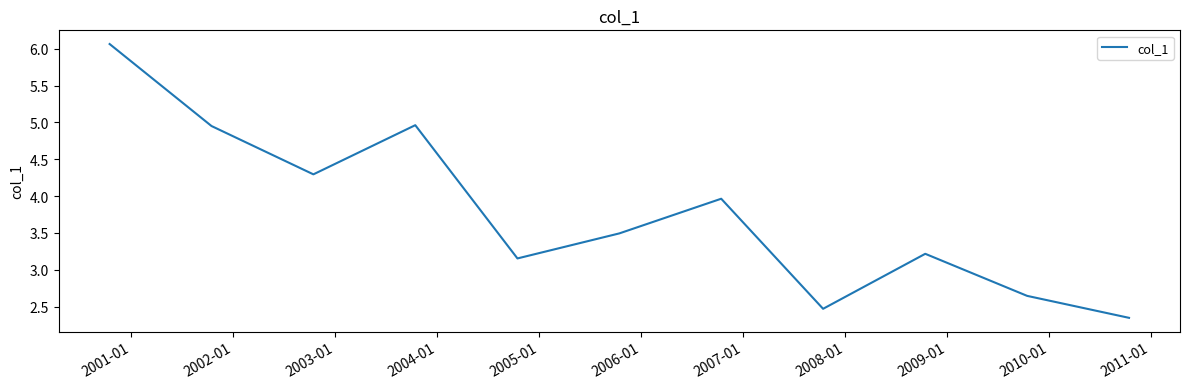

What is the difference between the maximum and minimum values?

3.7